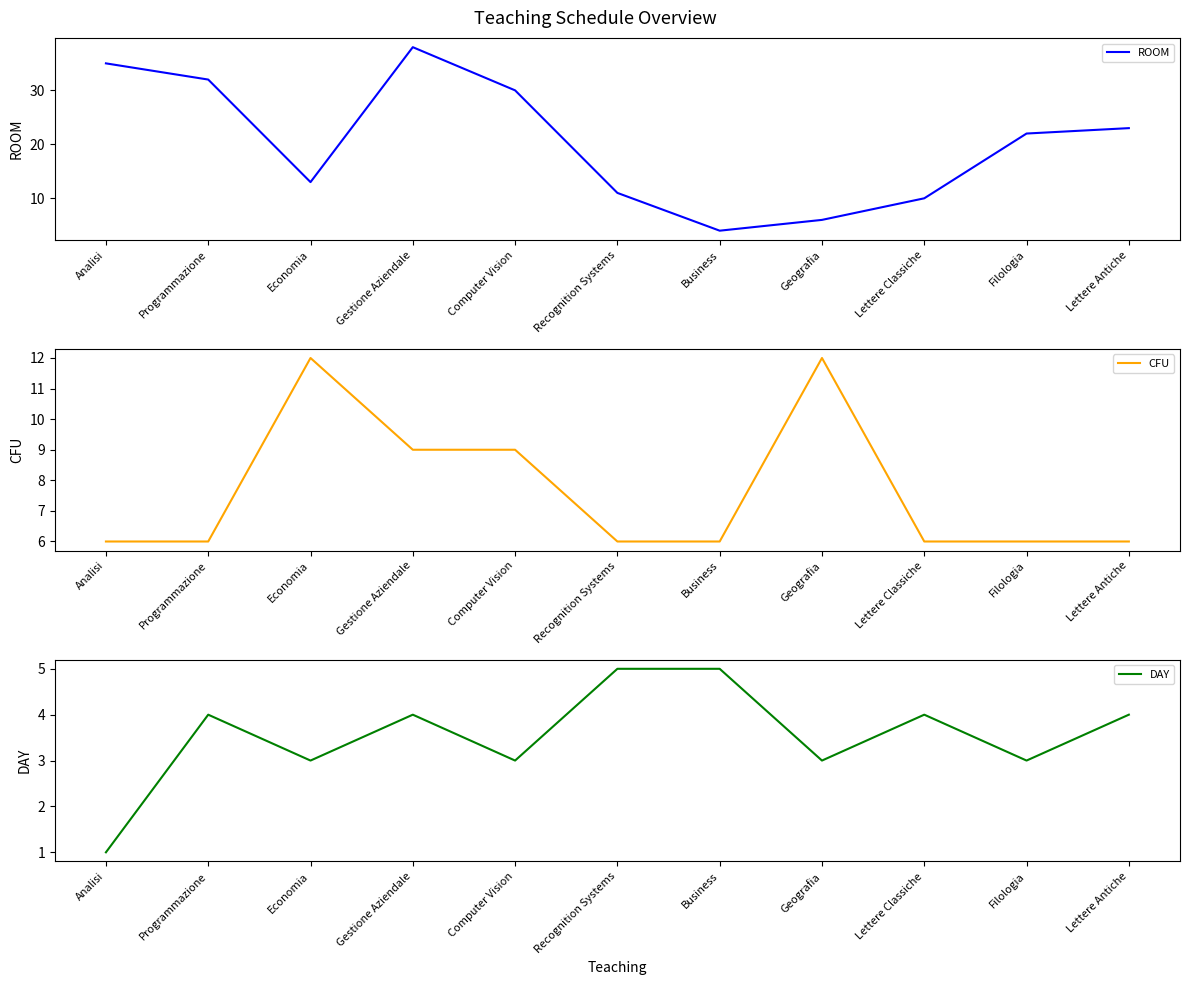

True or false: DAY and CFU cross at least once.

False